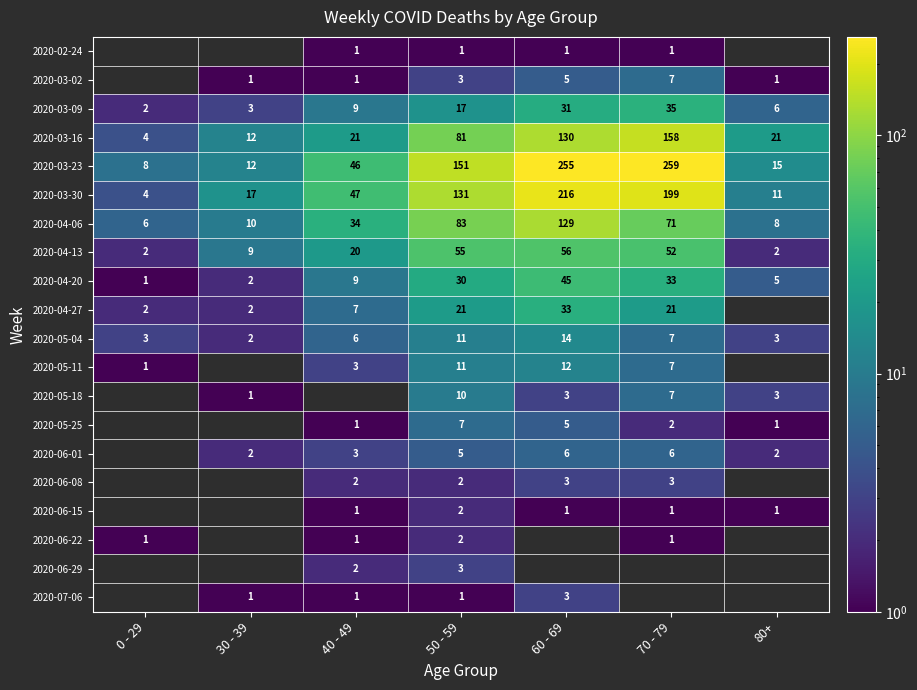

True or false: 2020-04-06 has a value of 8 at 0 - 29.

False